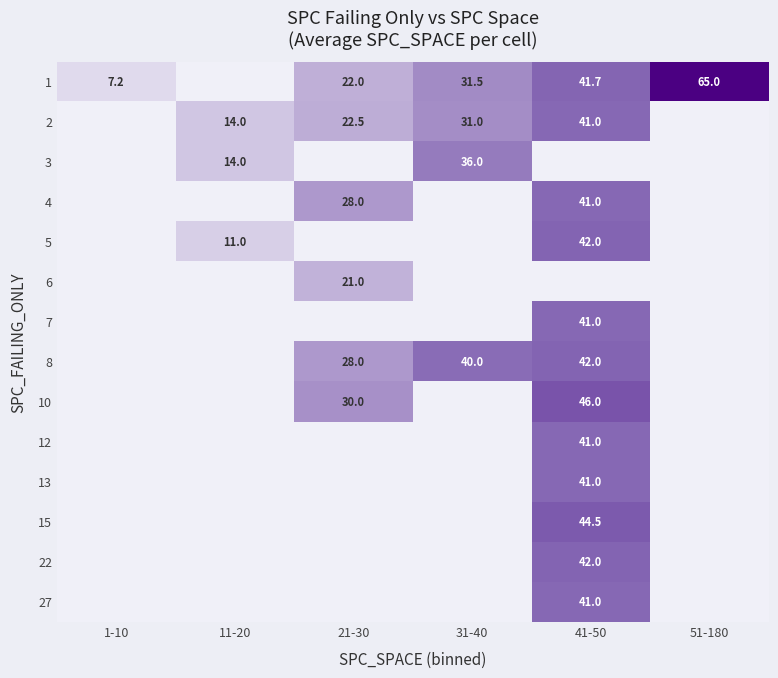

The value of 3 at 11-20 is 21.0. True or false?

False